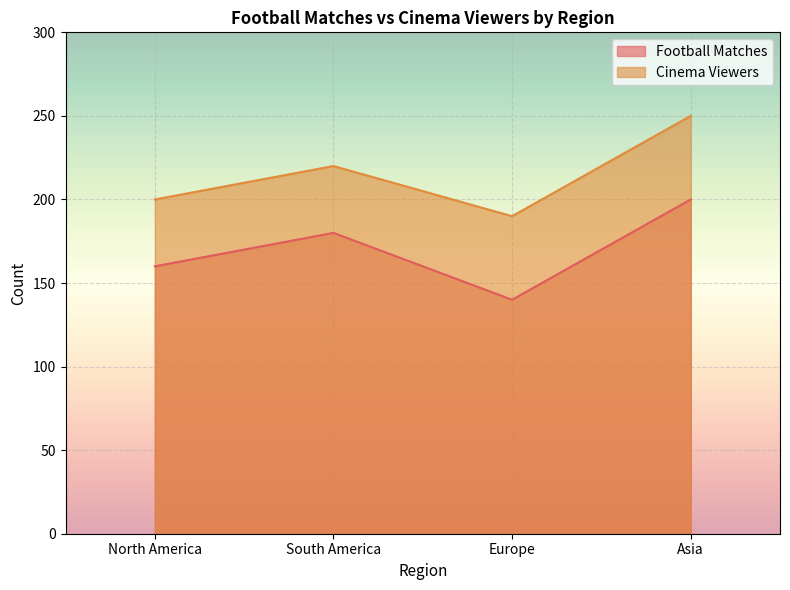

At which label does Football Matches first exceed 180?

Asia